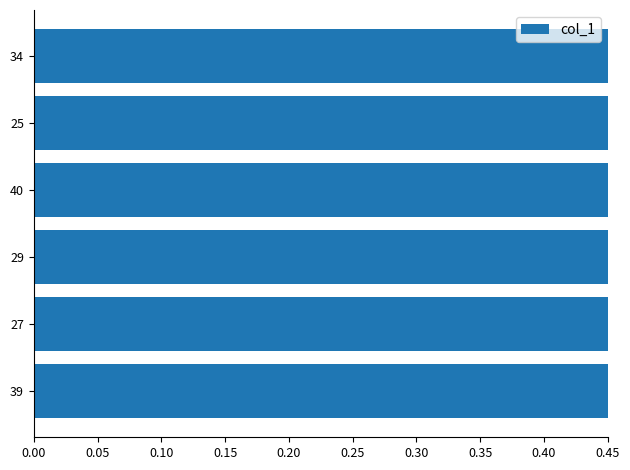

What is the maximum value shown in the chart?

1.0